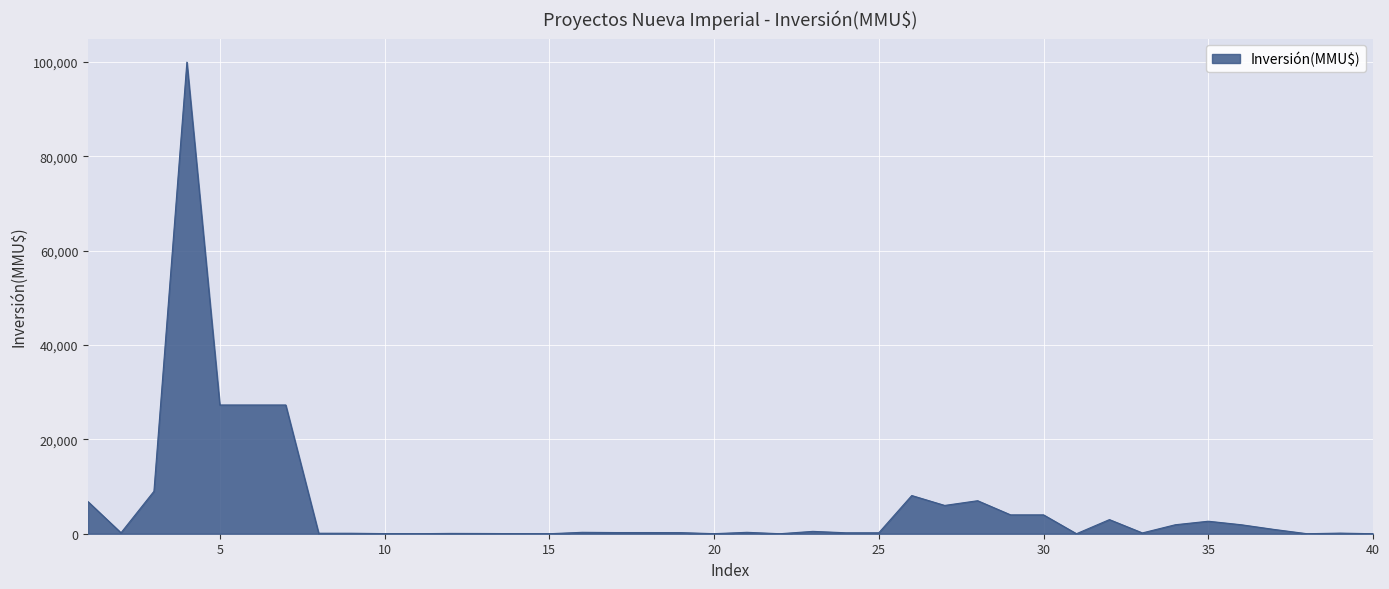

What is the difference between the maximum and minimum values?

100000